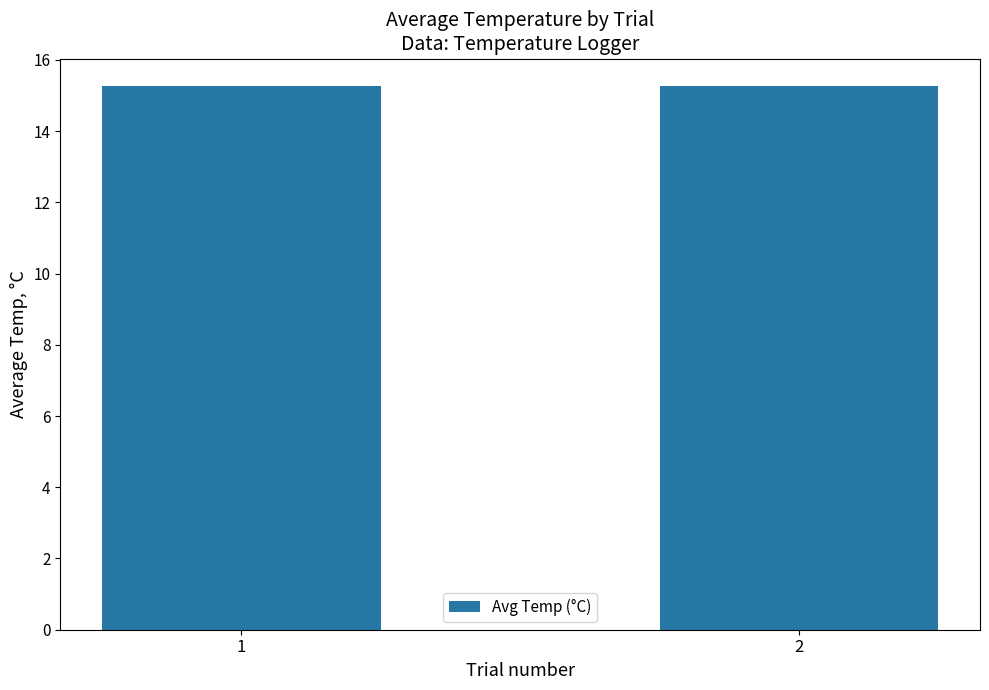

Is it true that the value at 1 is 3.9?

False